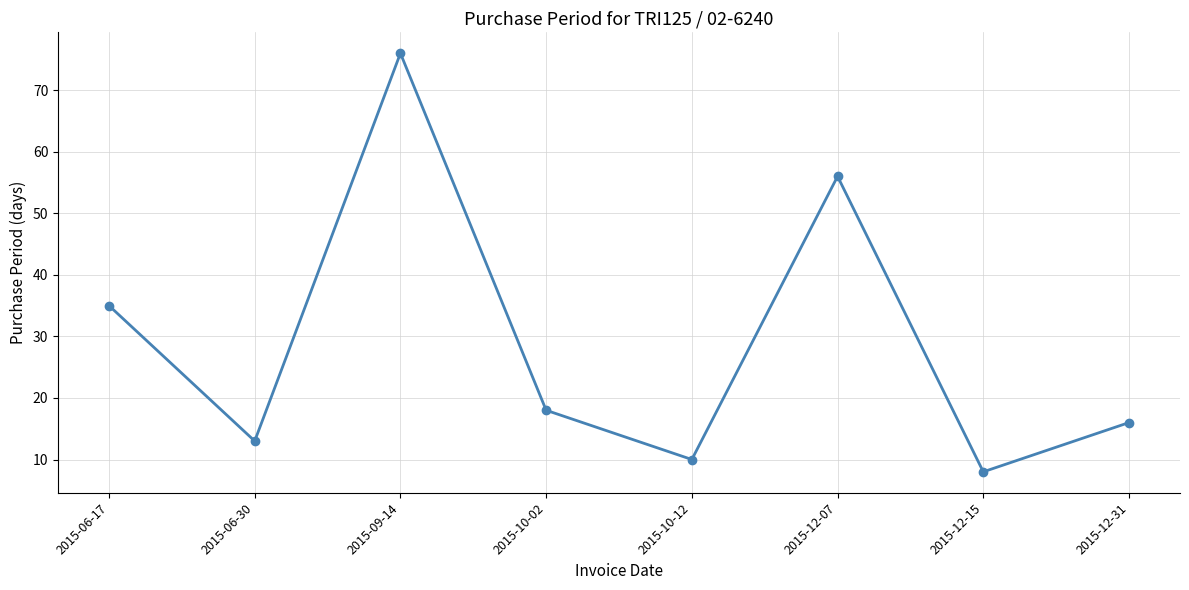

Reading right to left, what are all the values shown in this chart?

2015-12-31=16	2015-12-15=8	2015-12-07=56	2015-10-12=10	2015-10-02=18	2015-09-14=76	2015-06-30=13	2015-06-17=35